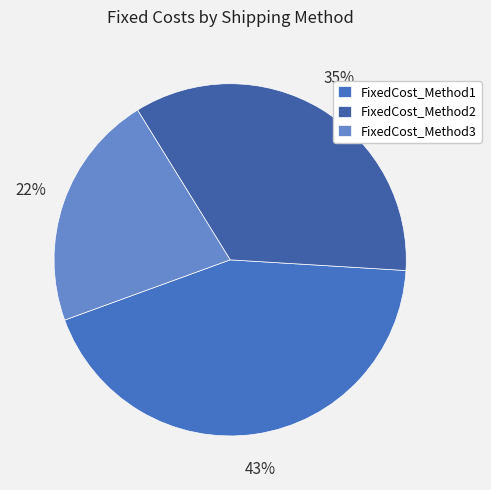

Combined, do FixedCost_Method1 and FixedCost_Method2 account for over 50%?

Yes